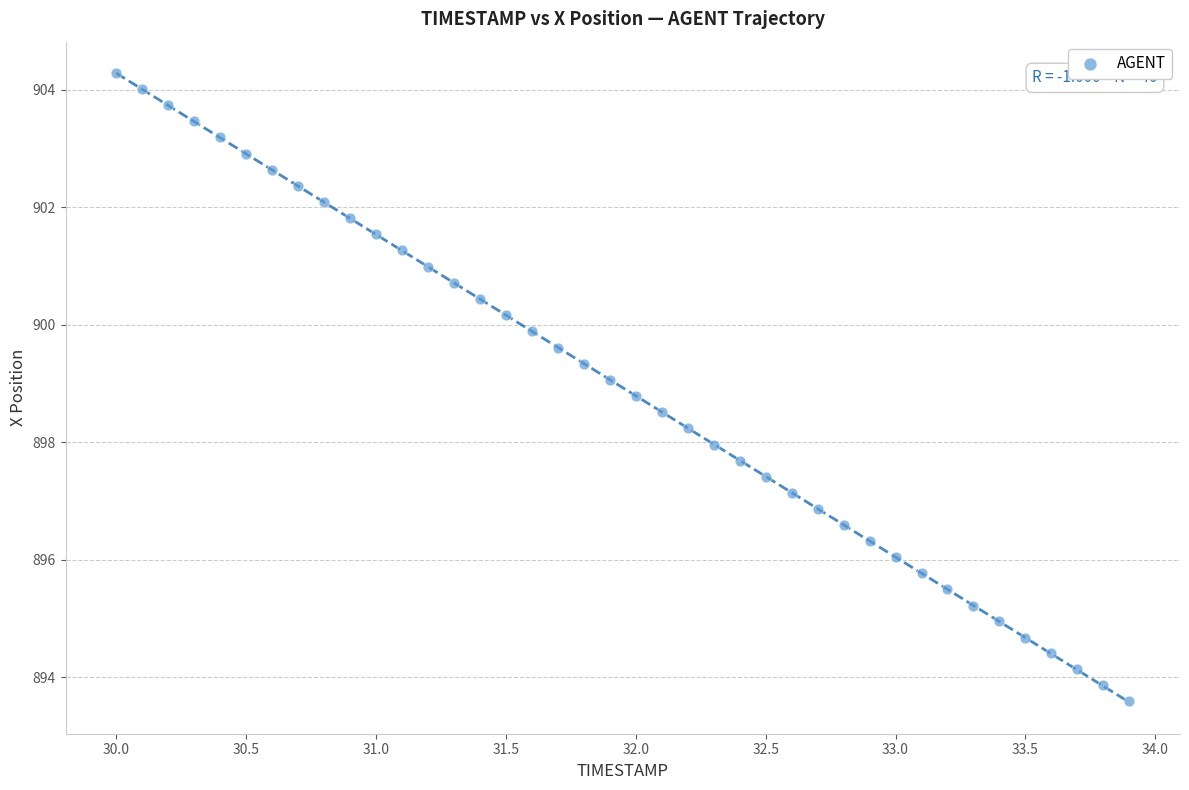

What is the range of X values (max minus min)?

3.9